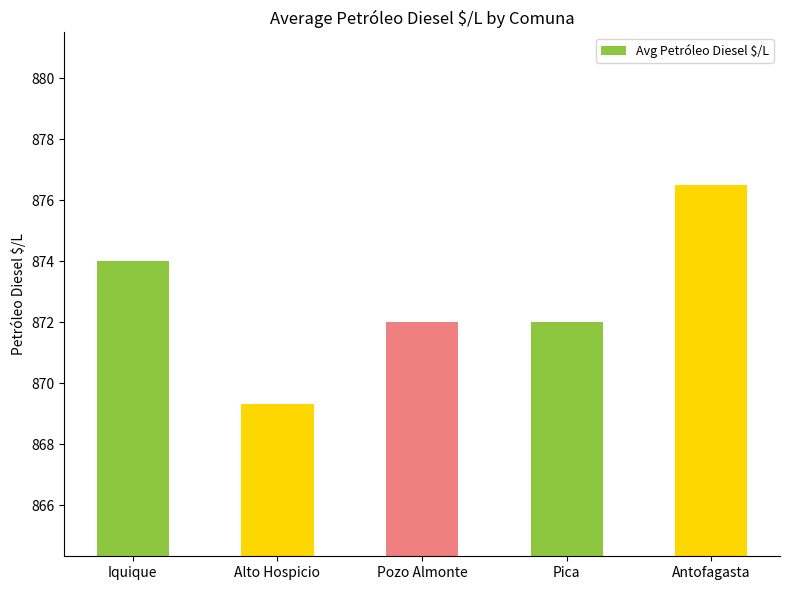

What is the average value?

872.8